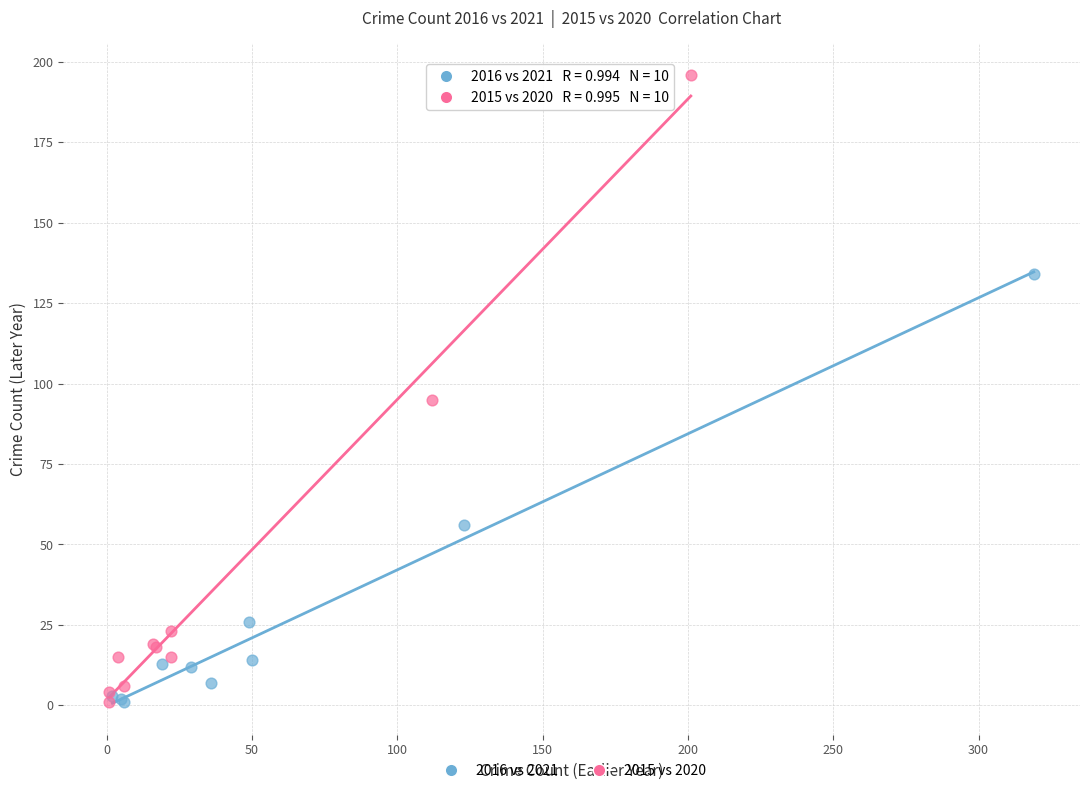

Which series has the largest Y range (max minus min)?

2015 vs 2020